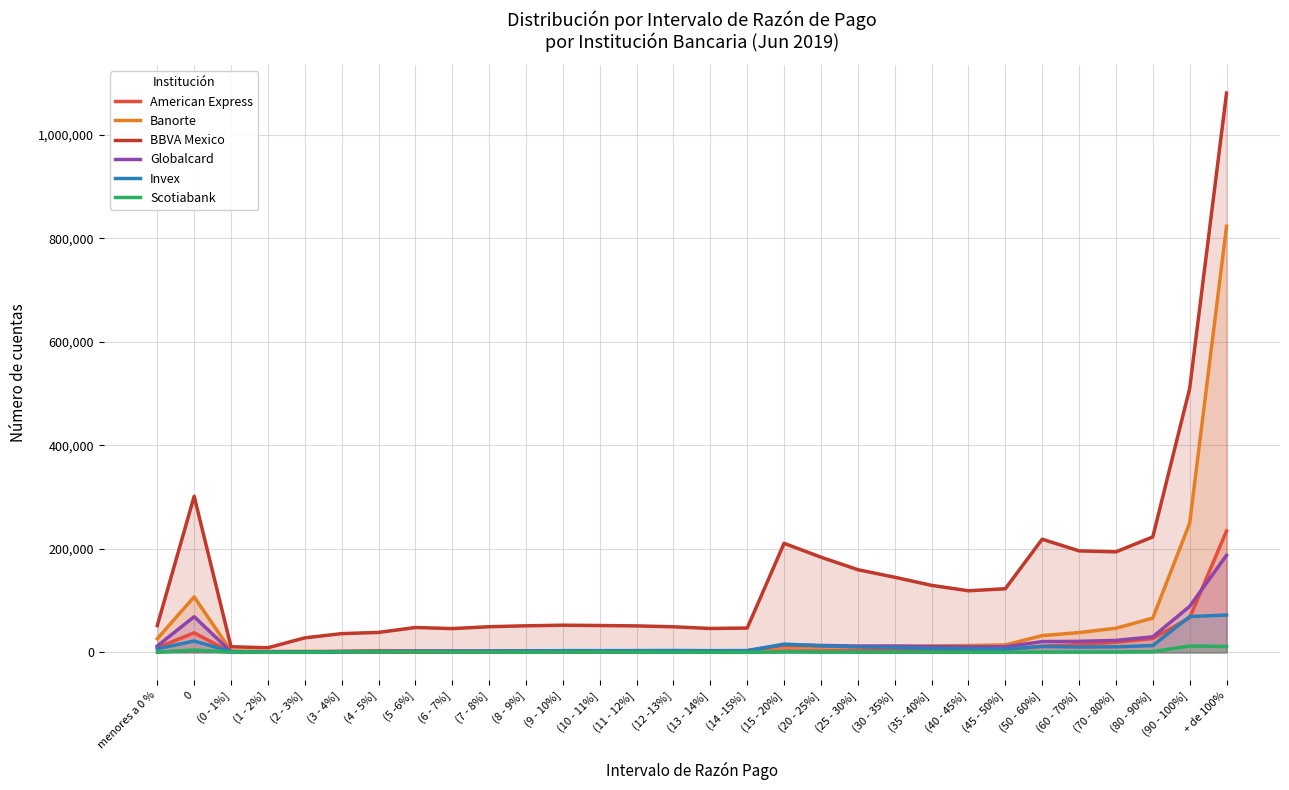

True or false: BBVA Mexico and Globalcard intersect in this chart.

False